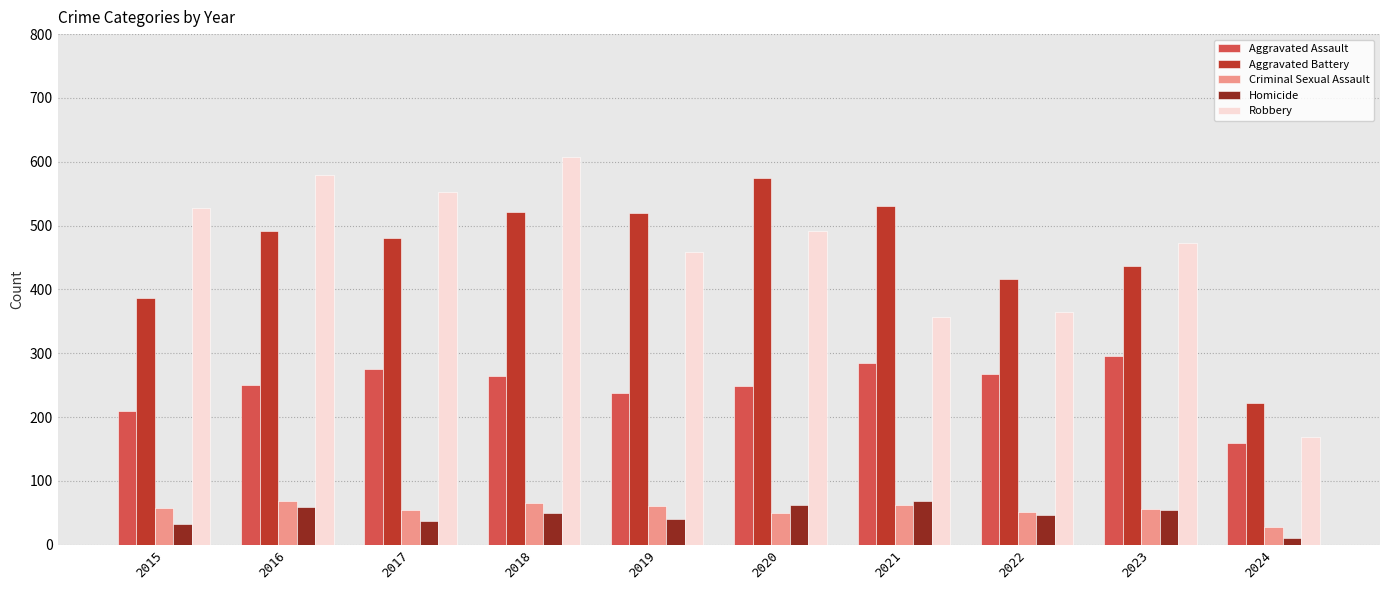

What is the approximate value of Aggravated Battery at 2020?

574